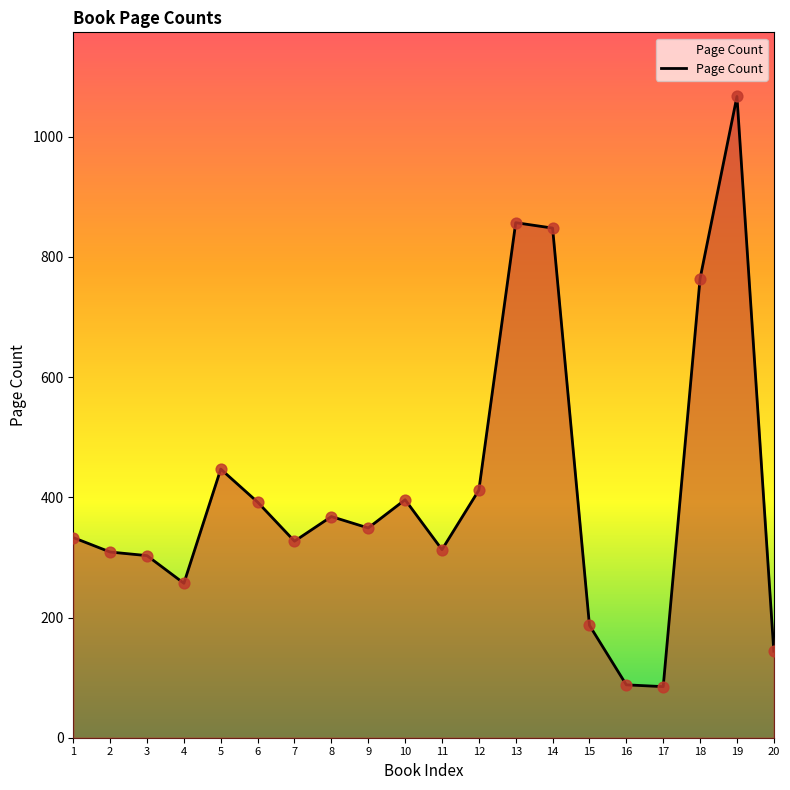

What is the change in value from 9 to 16?

-261